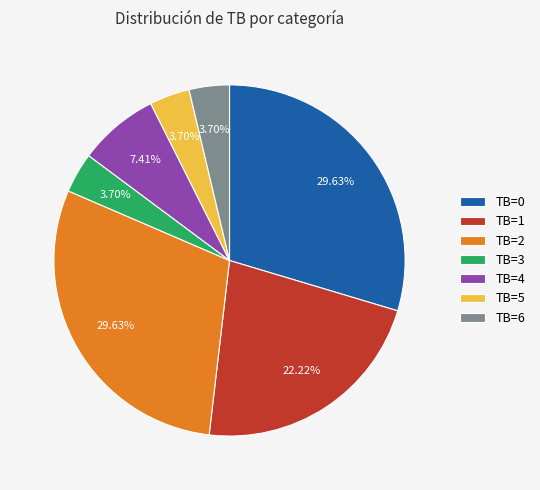

Combined, do TB=6 and TB=1 account for over 50%?

No